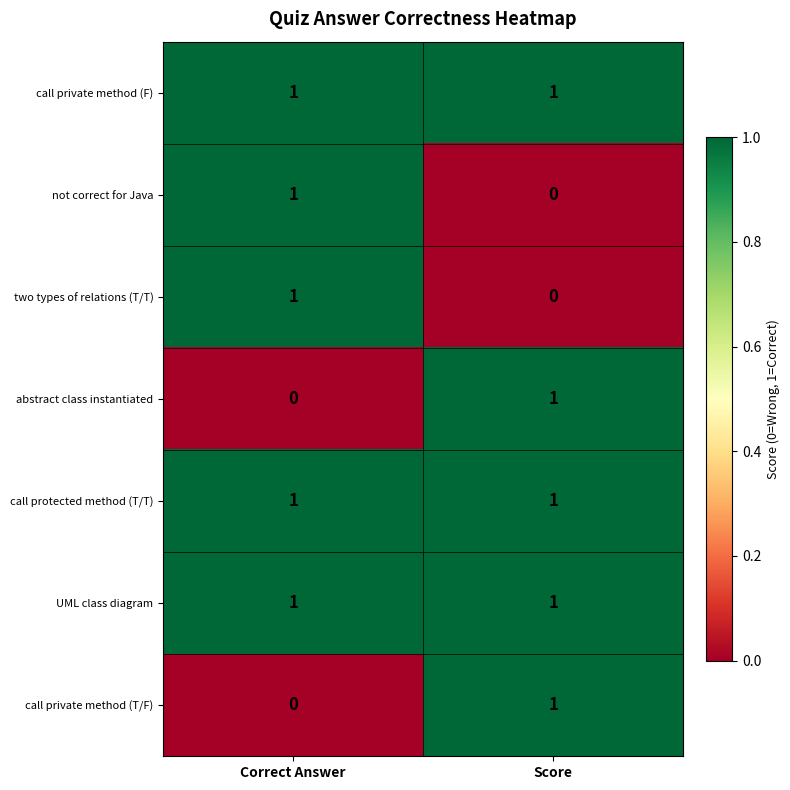

Is it true that not correct for Java equals 0 at Score?

True